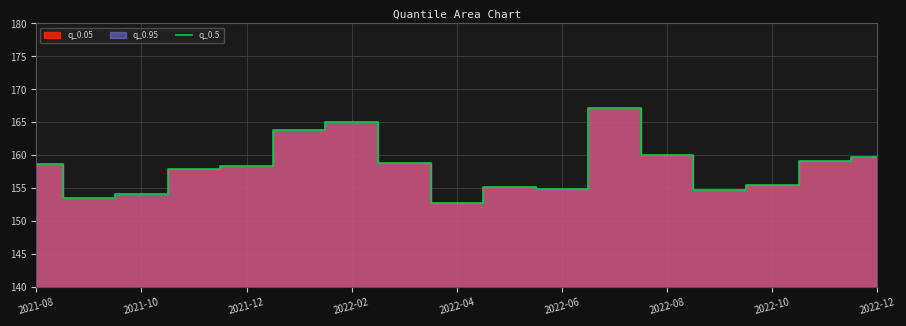

Count the number of values greater than 158.

9